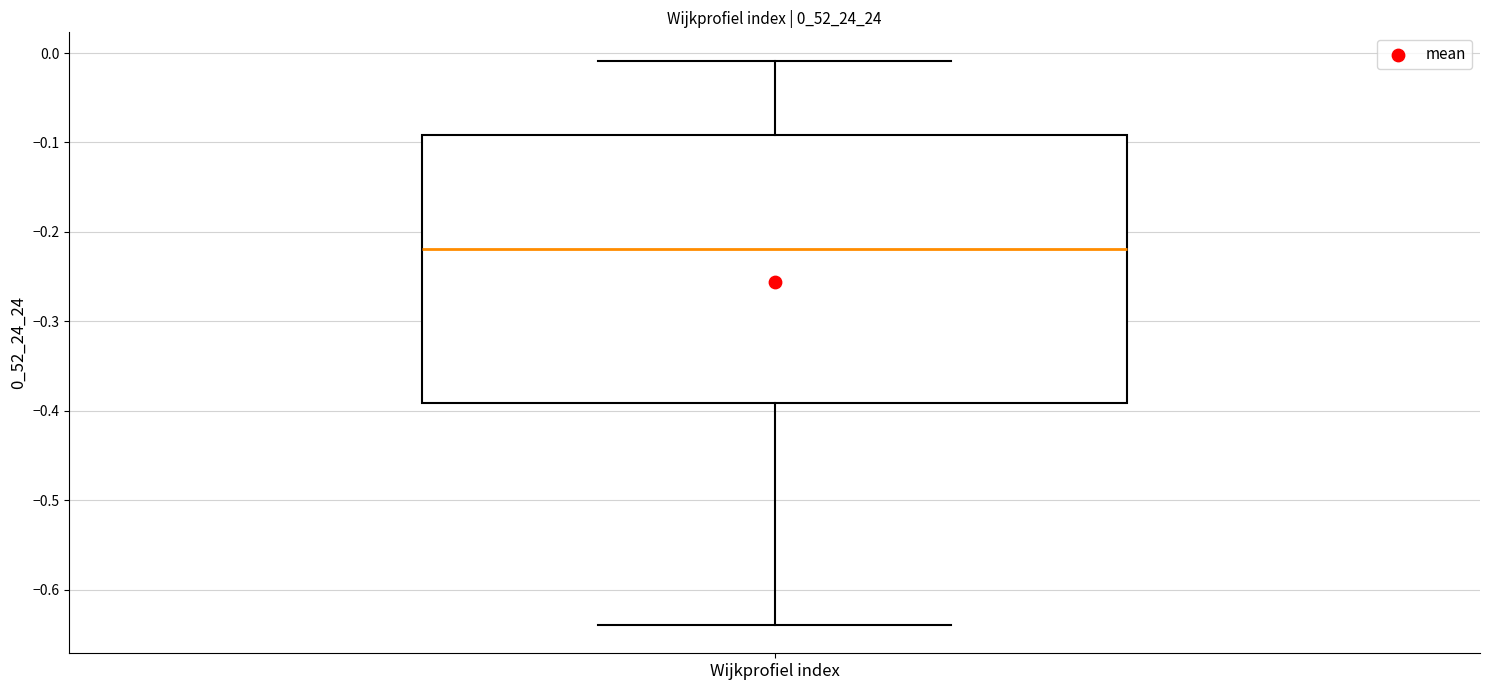

Transcribe this box plot: give where the median line is, the range the box spans, and where the two whiskers end, as read against the y-axis. The values are not printed on the chart, so give them approximately, as read against the axis.

median -0.22, box -0.39 to -0.09, whiskers -0.64 to -0.01